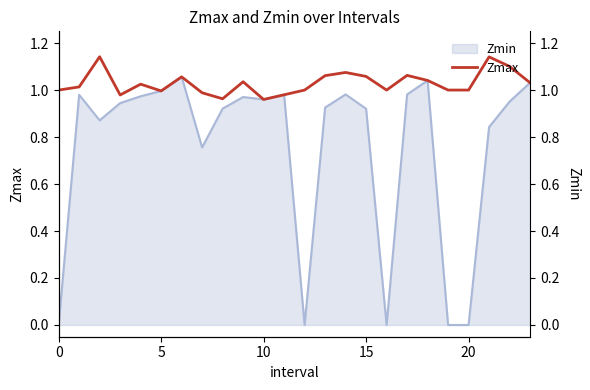

How many interior local peaks (higher than both neighbors) does the data have?

7